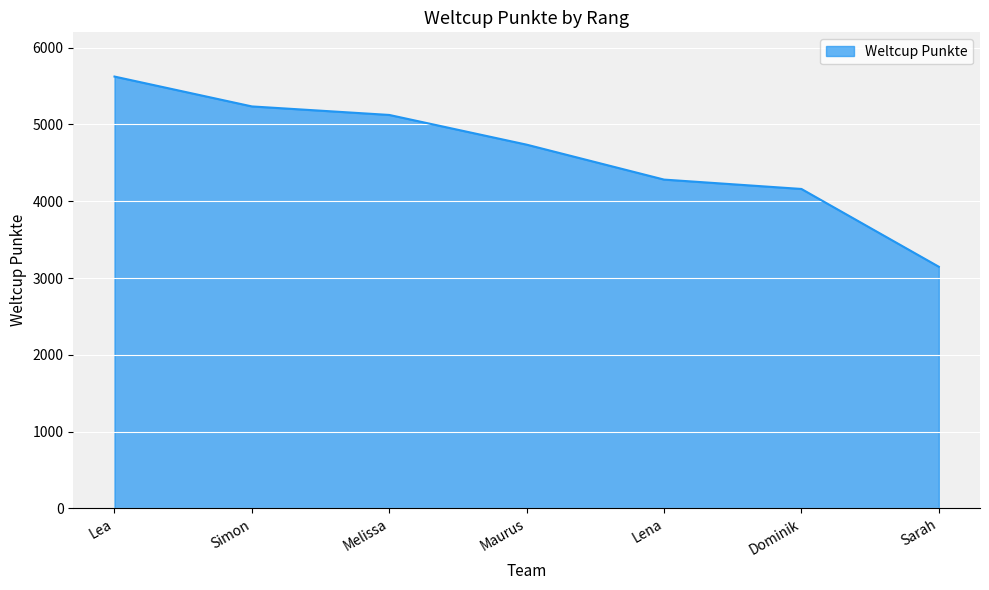

What is the sum of the values at Lena and Simon?

9517